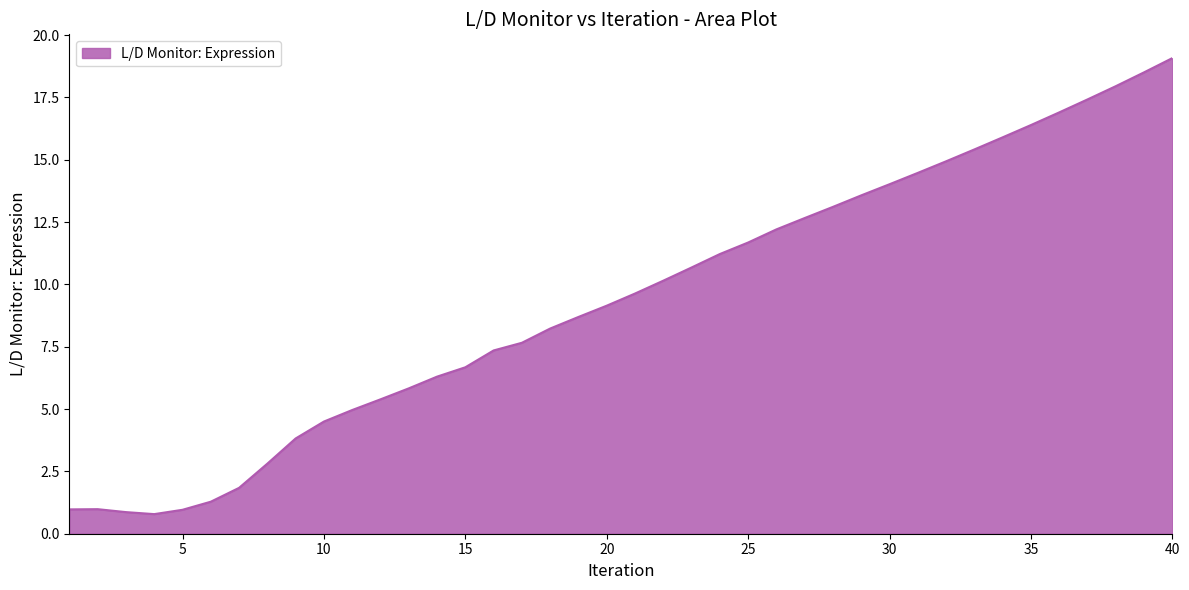

What is the difference between the maximum and minimum values?

18.3